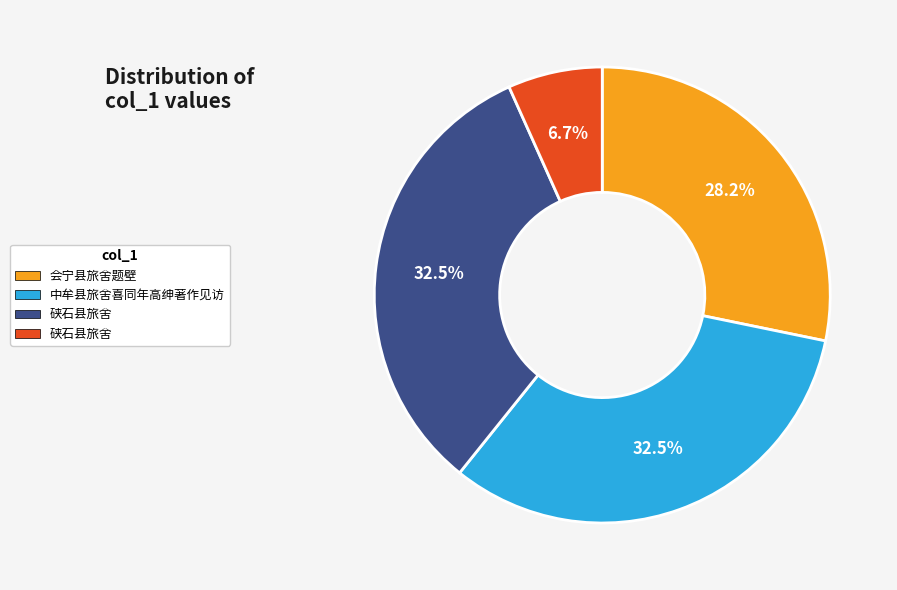

Is there any slice that represents more than half of the pie?

No